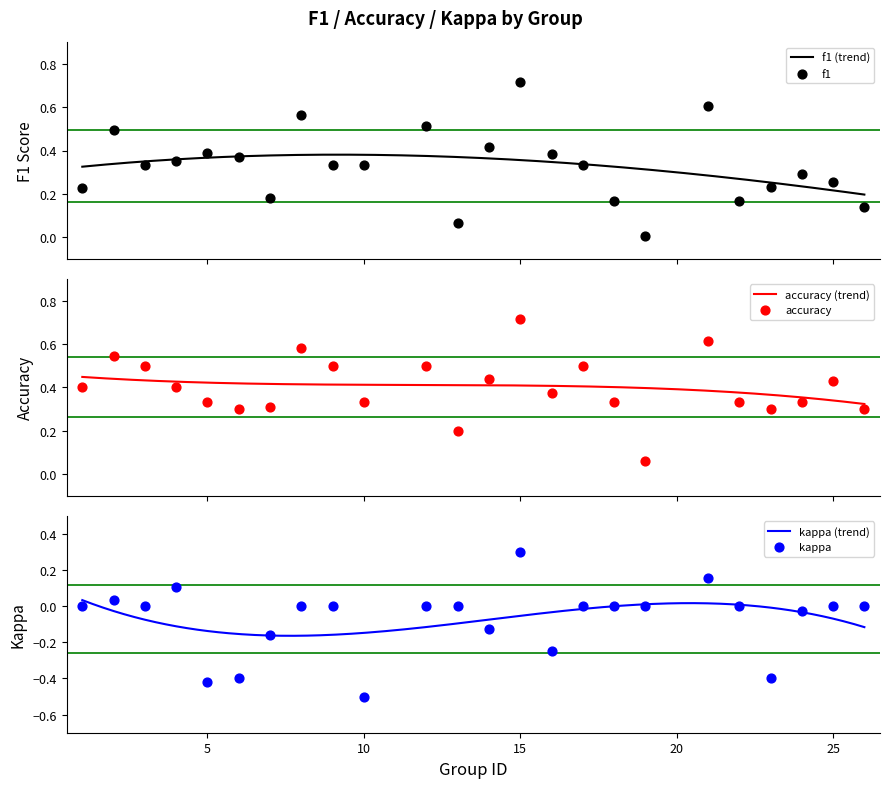

Which series contains the lowest Y value?

kappa